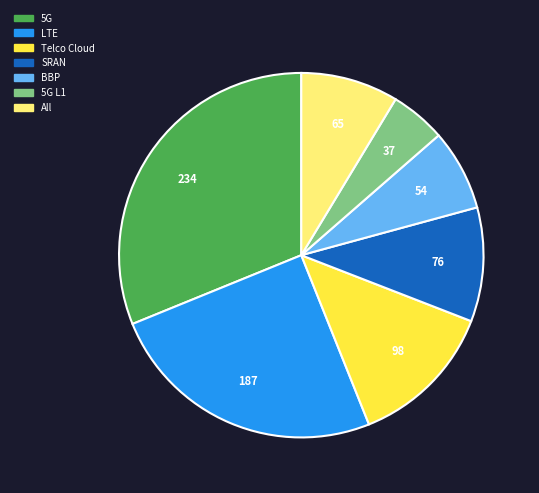

Is there a majority slice in this chart?

No